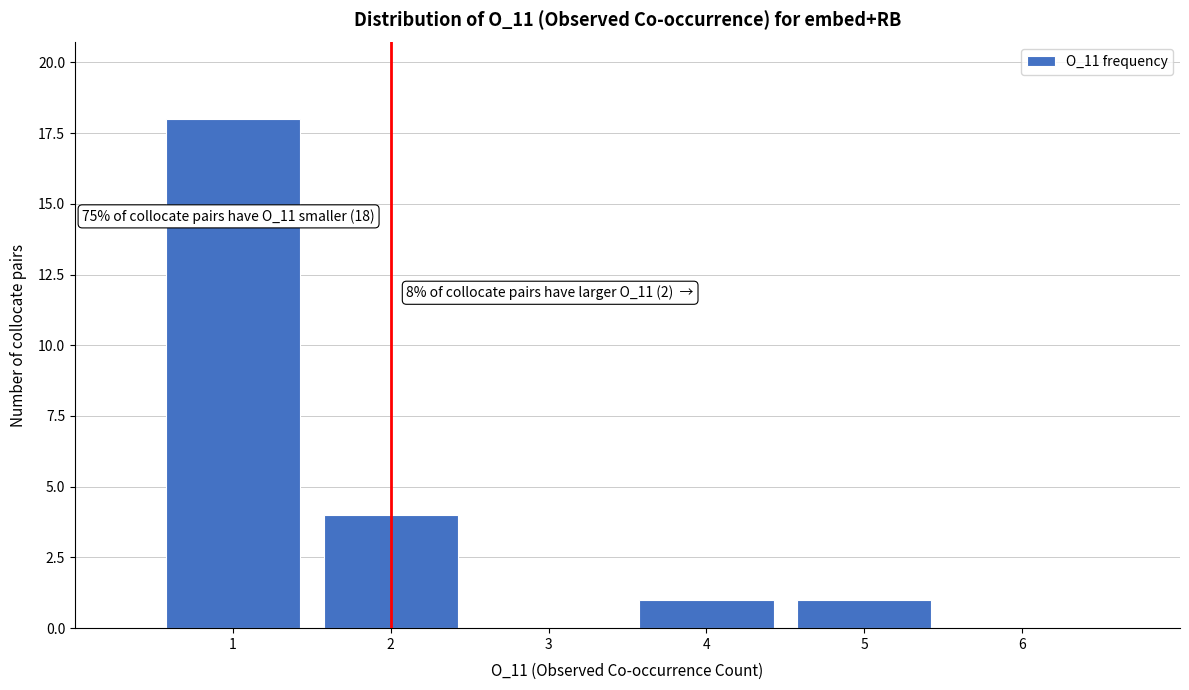

Which range on the x-axis has the tallest bar?

0.5 to 1.5